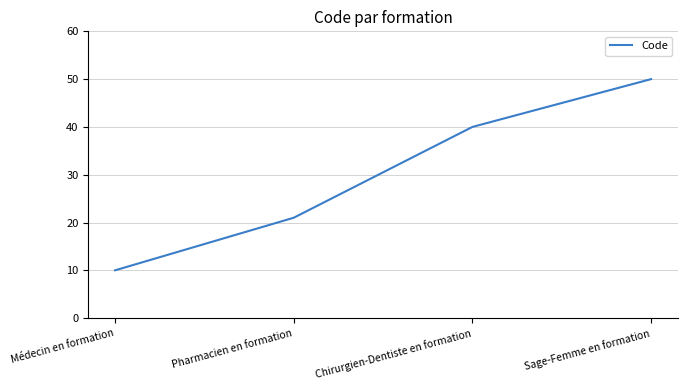

True or false: the data has more than 1 interior local peaks.

False